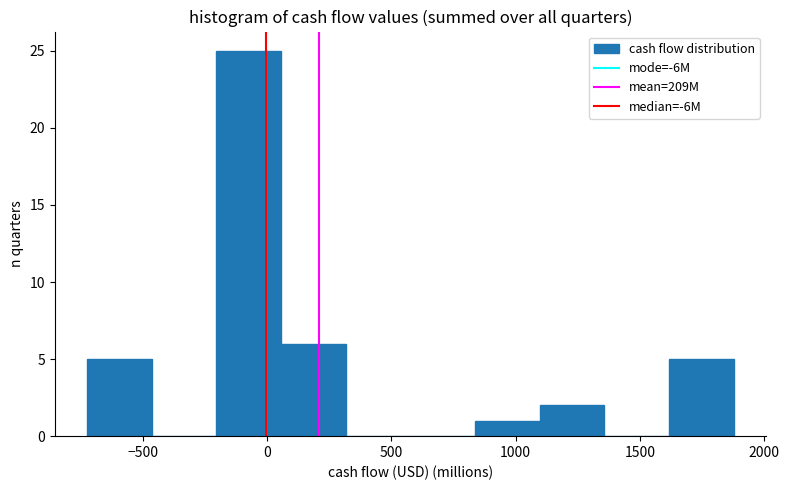

Over which range of the x-axis is the bar tallest?

-200 to 50